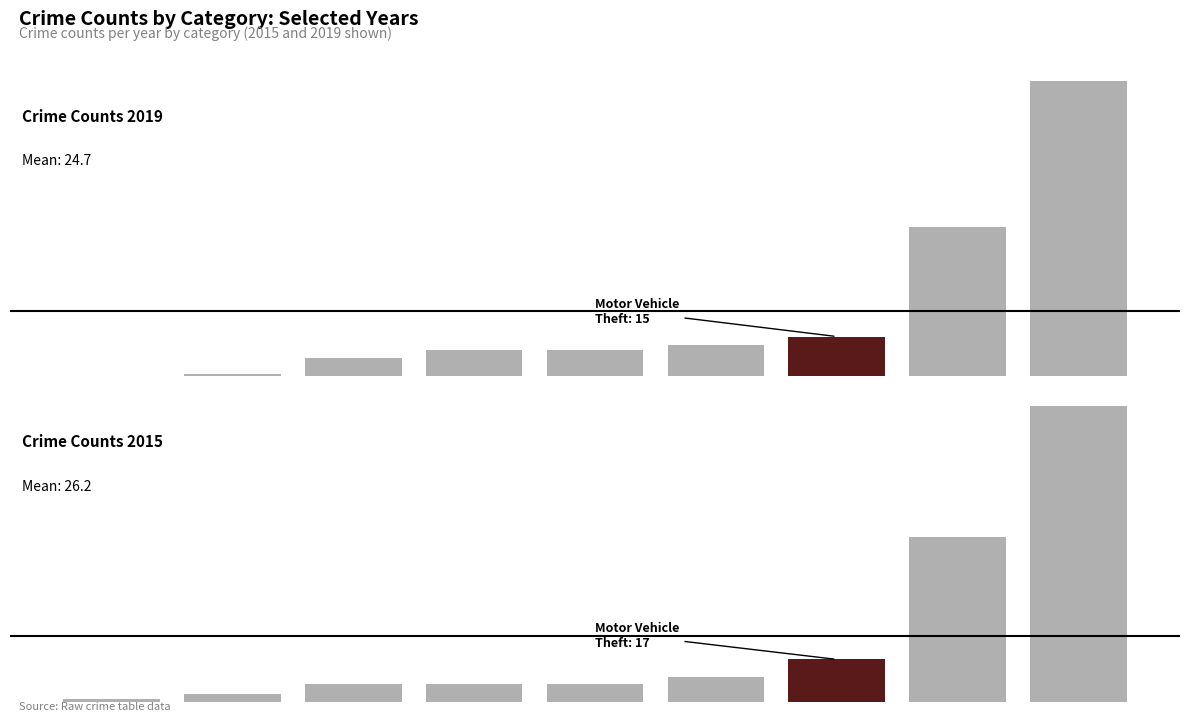

What is the spread (max minus min) of values at Criminal Sexual Assault?

2